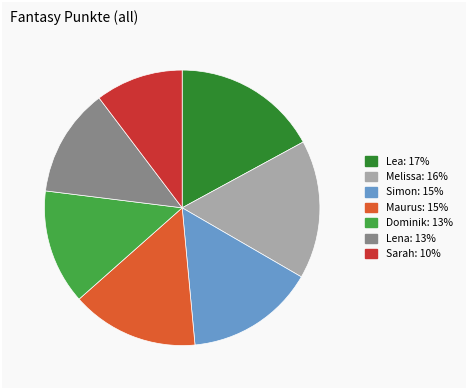

Combined, do Simon and Lena account for over 50%?

No